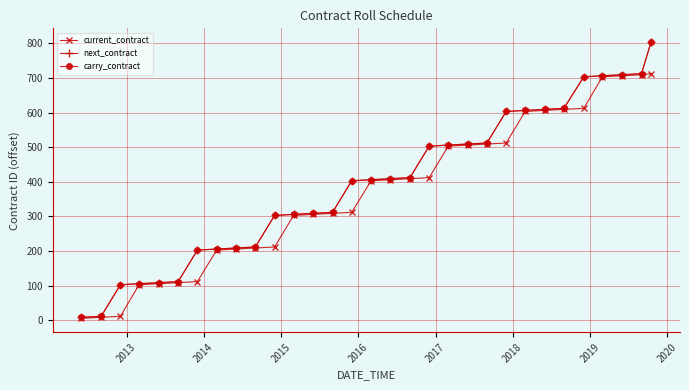

Is this an area chart (filled region under the line)?

No